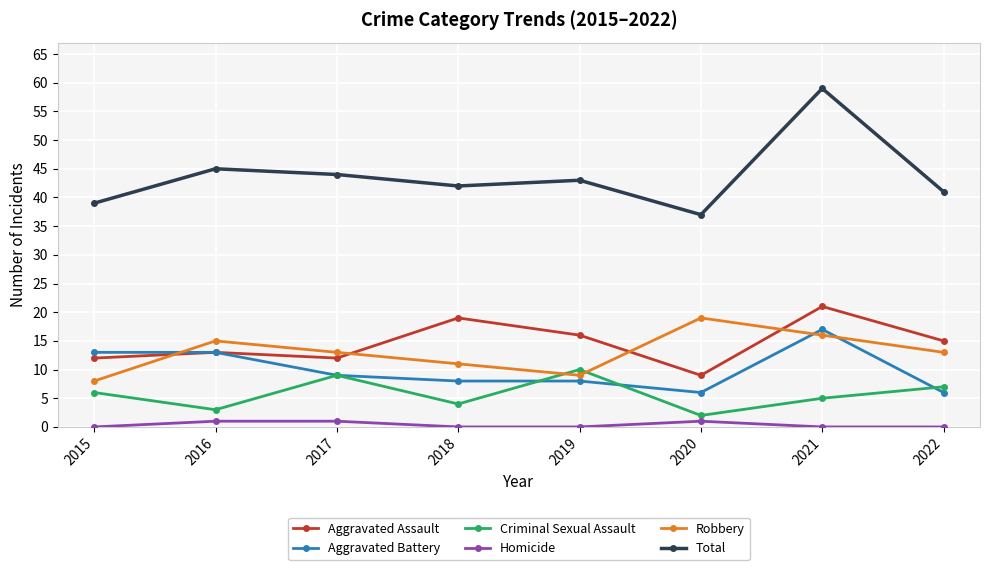

Count the number of categories in the chart.

8